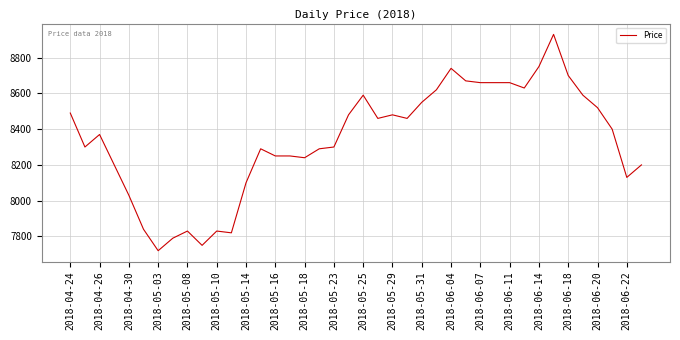

What is the difference between the maximum and minimum values?

1210